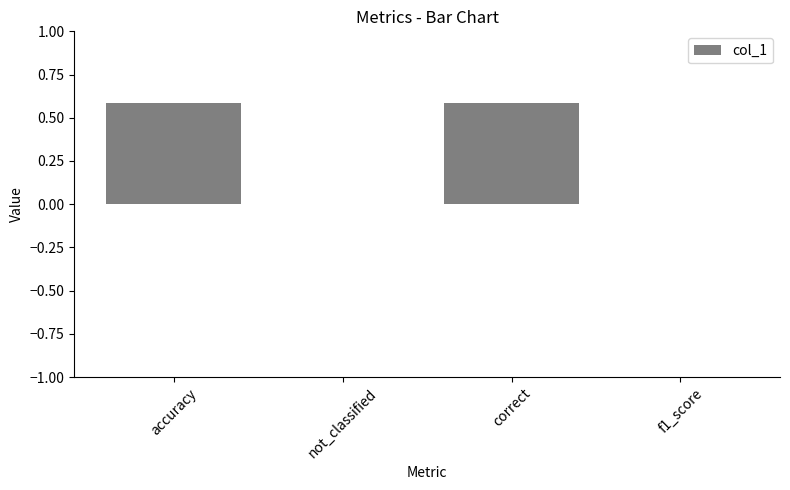

How many values are between 0 and 1?

4